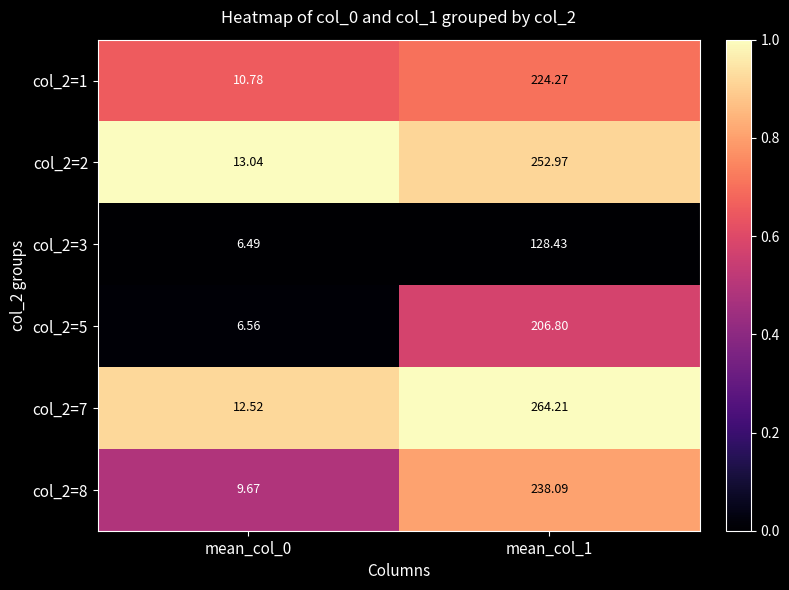

Is the value of col_2=8 at mean_col_1 greater than the value of col_2=3 at mean_col_0?

Yes